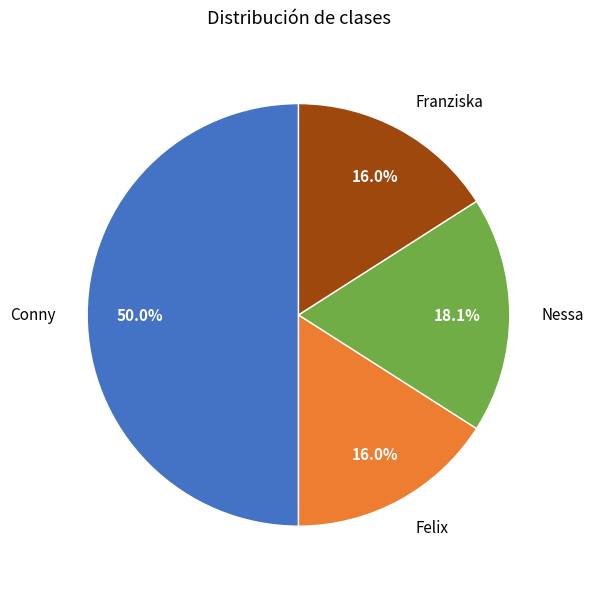

To the nearest percent, what portion does Felix represent?

16%